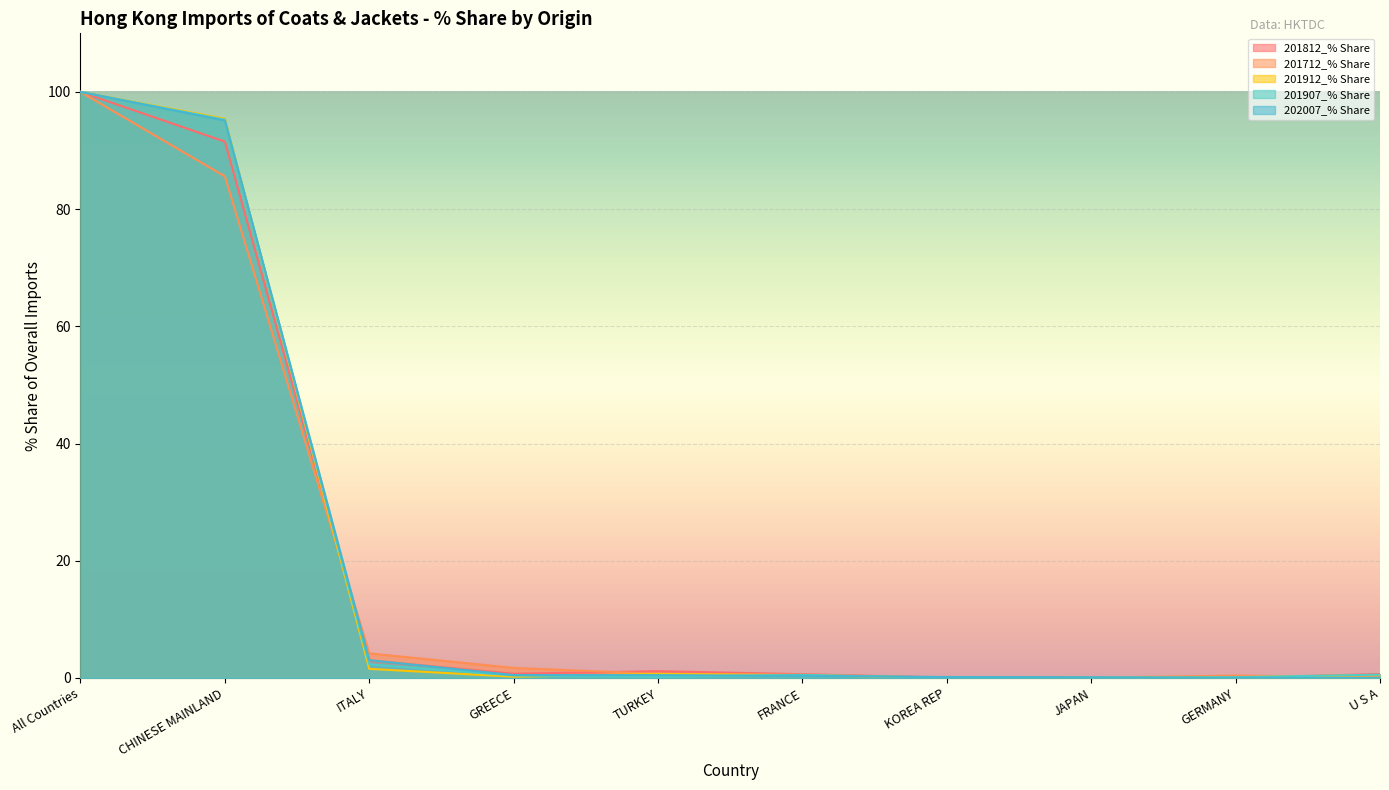

Rank the series by their maximum value, from lowest to highest.

201812_% Share, 201712_% Share, 201912_% Share, 201907_% Share, 202007_% Share